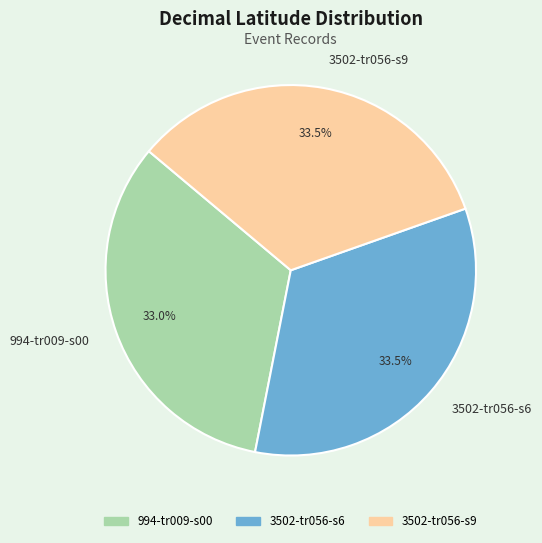

Is there any slice that represents more than half of the pie?

No